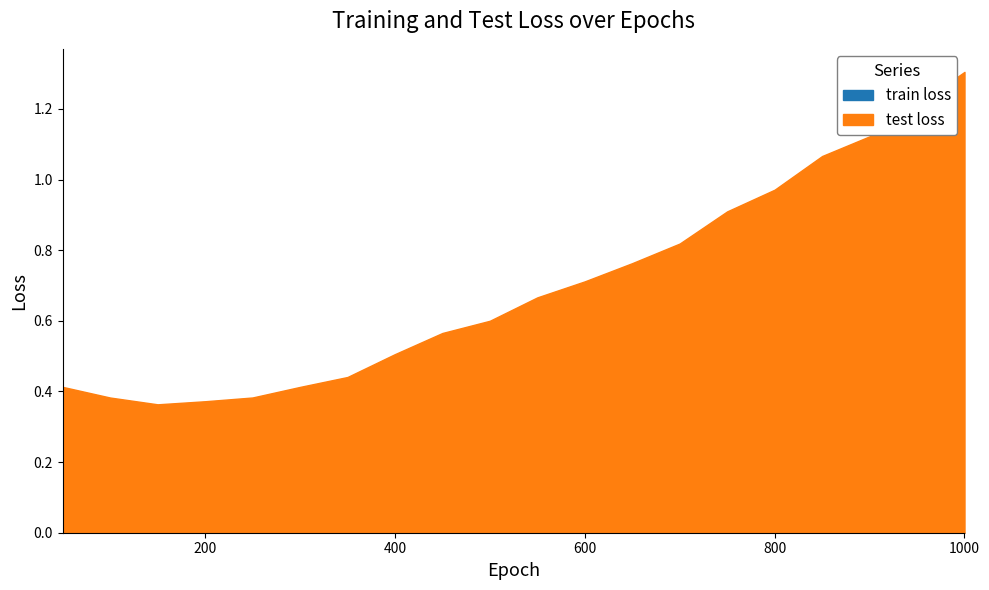

What is the value of the test loss point at the 19th from the left?

1.2